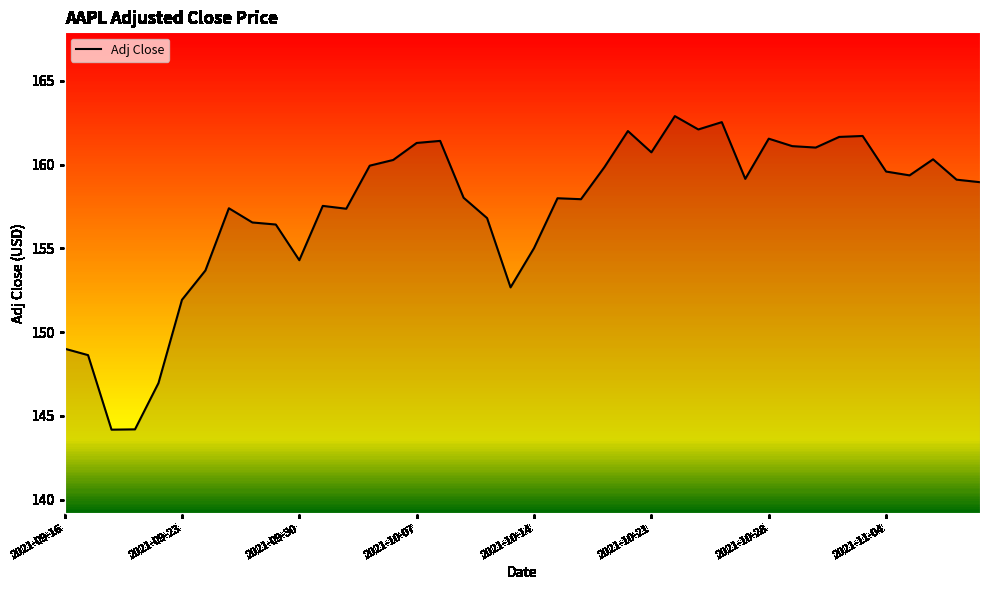

The chart shows a value of 161.7 at 34. True or false?

True